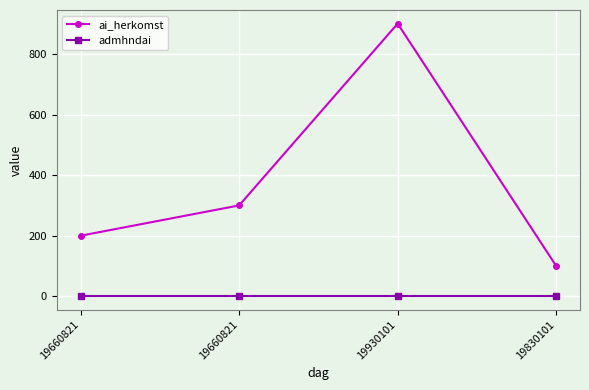

Is this an area chart (filled region under the line)?

No